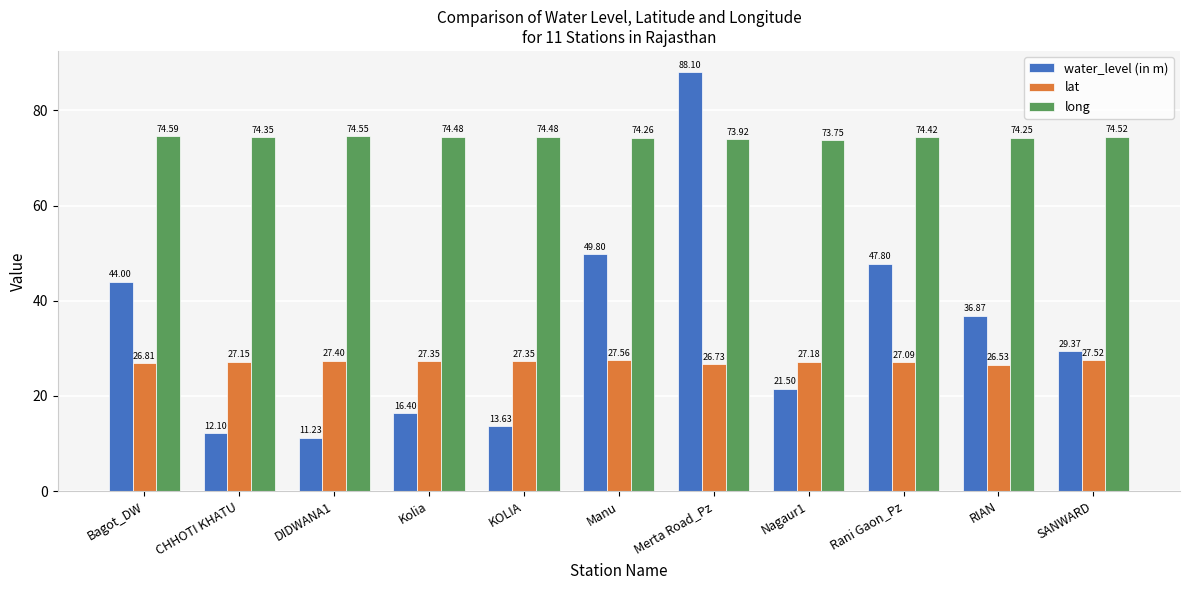

What is the label of the 5th bar from the right?

Merta Road_Pz